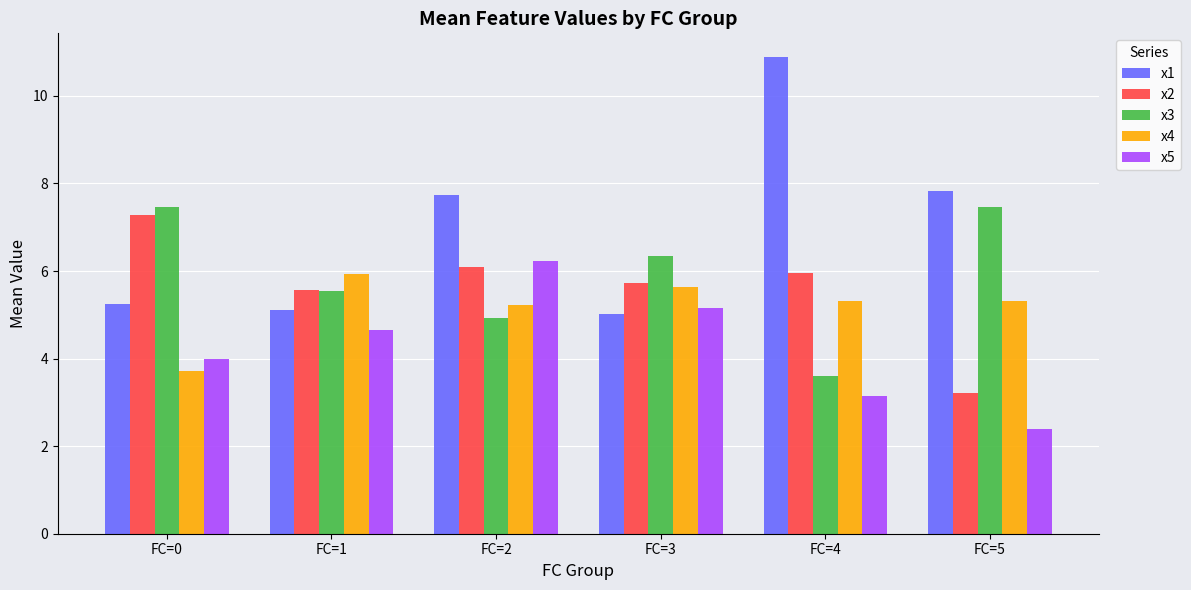

What is the maximum value for x2?

7.3